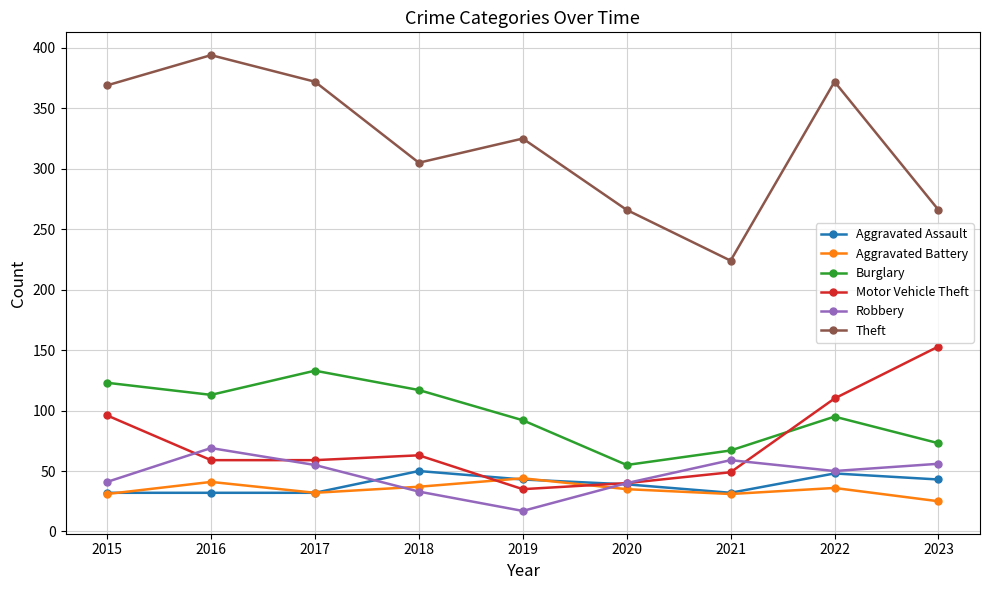

Which series has the largest range (max minus min)?

Theft